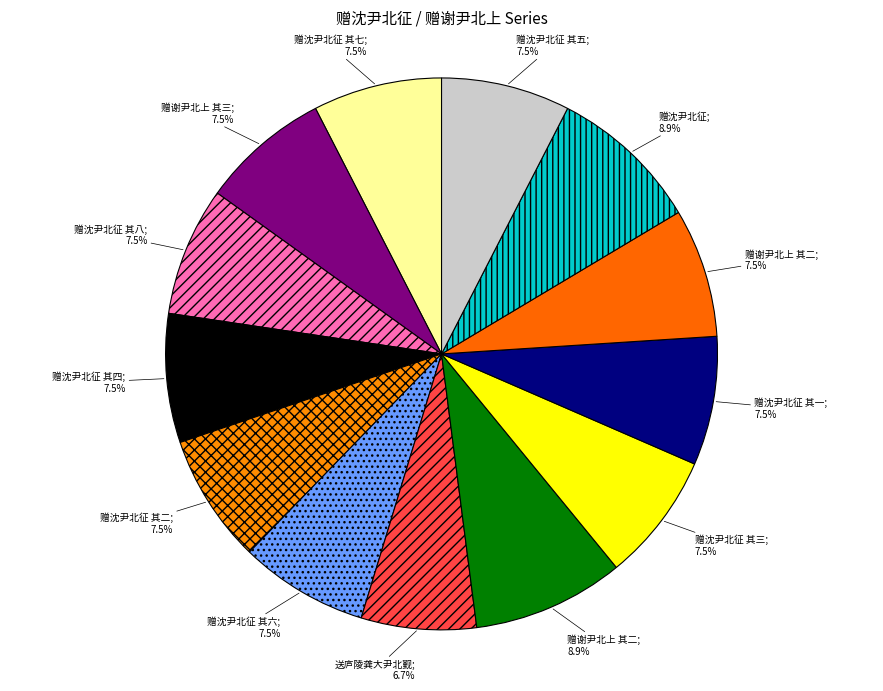

How many segments does this pie chart have?

13